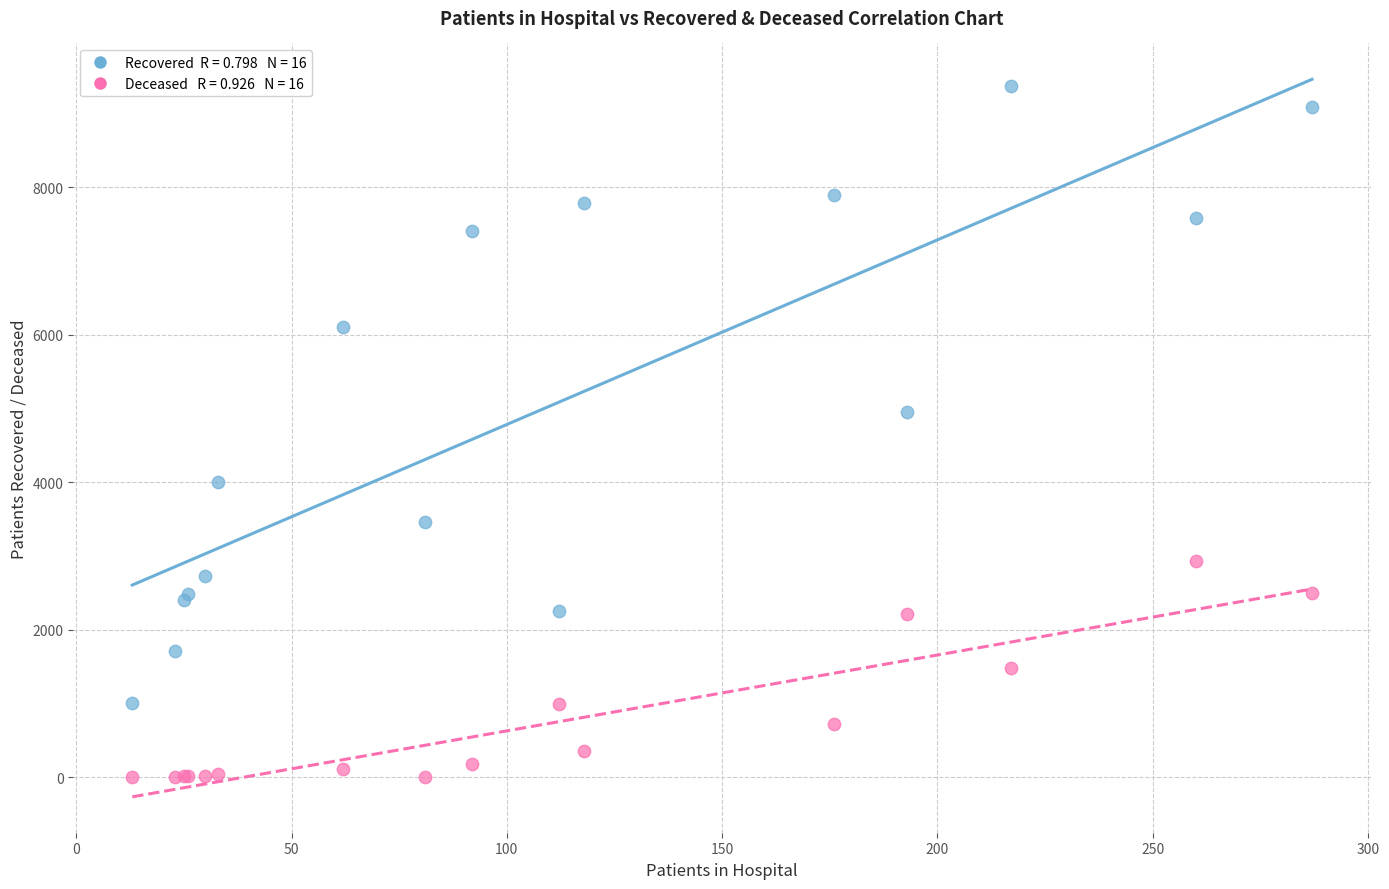

Across all series, what Y value is closest to 4690?

4951